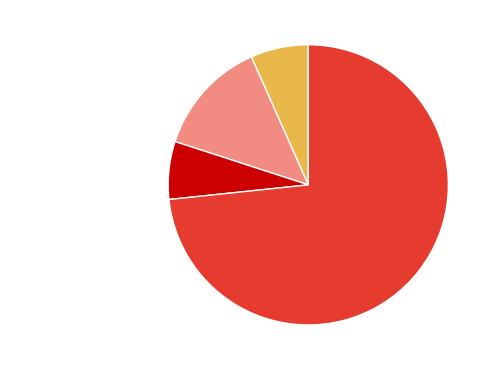

What is the largest slice in the pie chart?

Robbery